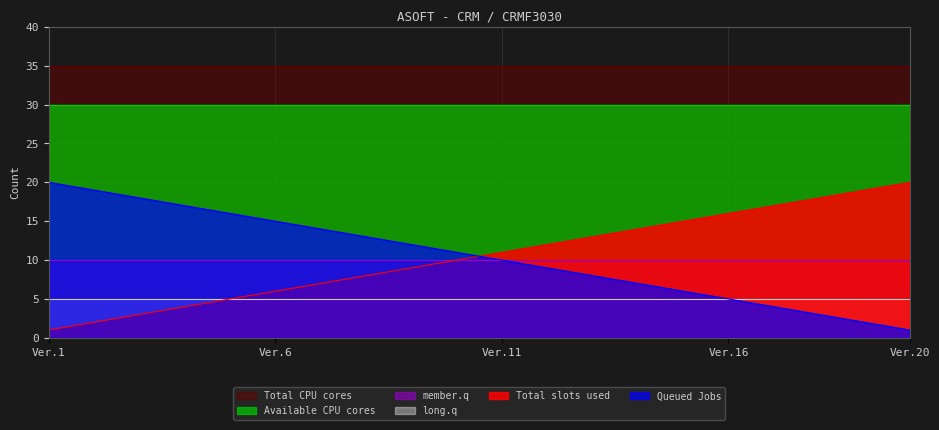

True or false: member.q and long.q intersect in this chart.

False